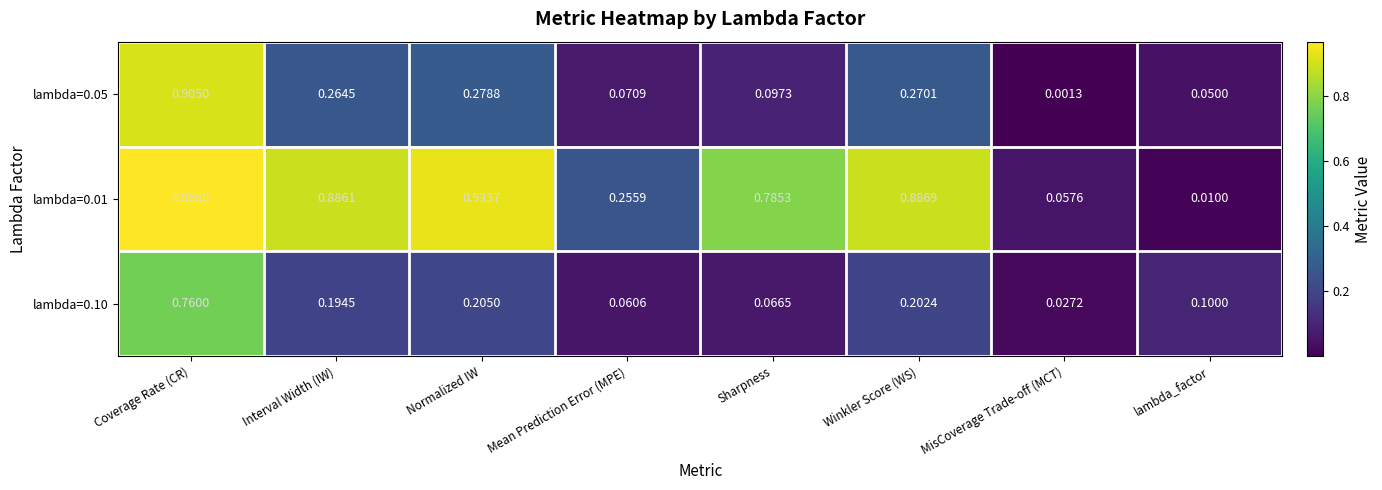

At which label is lambda=0.10 closest to 0?

MisCoverage Trade-off (MCT)